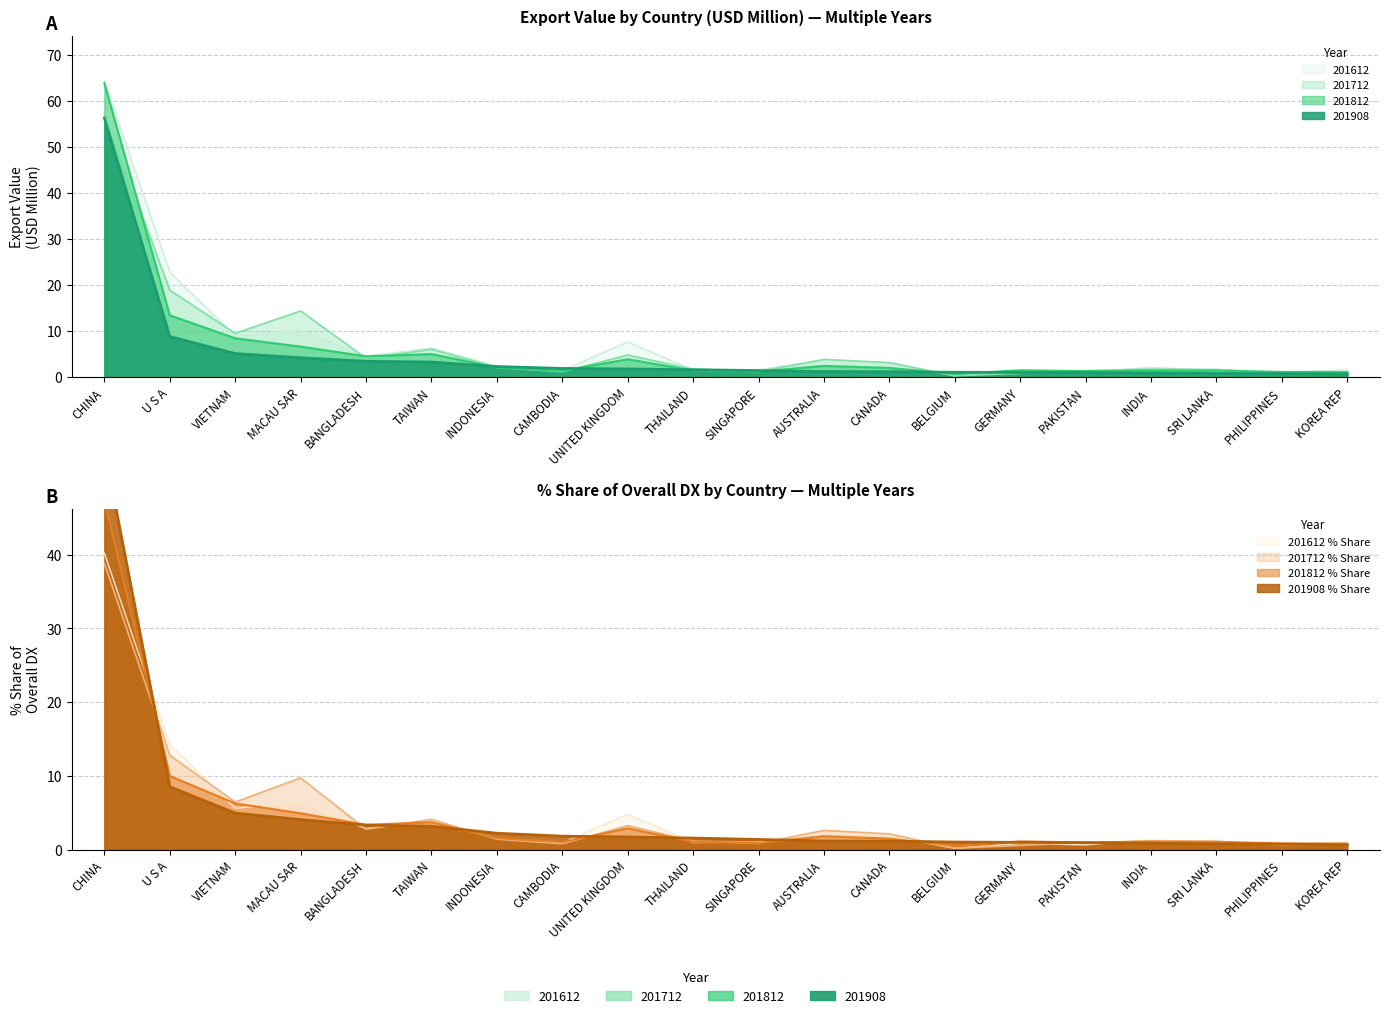

What is the difference between the 201812 values at CHINA and UNITED KINGDOM?

59.9